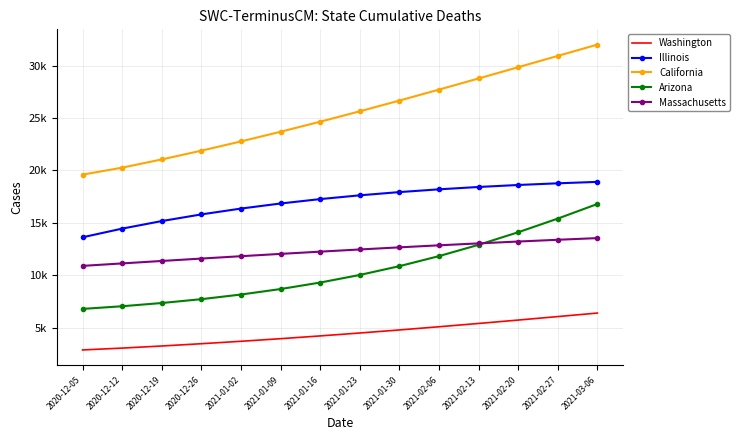

Where is Washington nearest to the value 4648?

2021-01-23